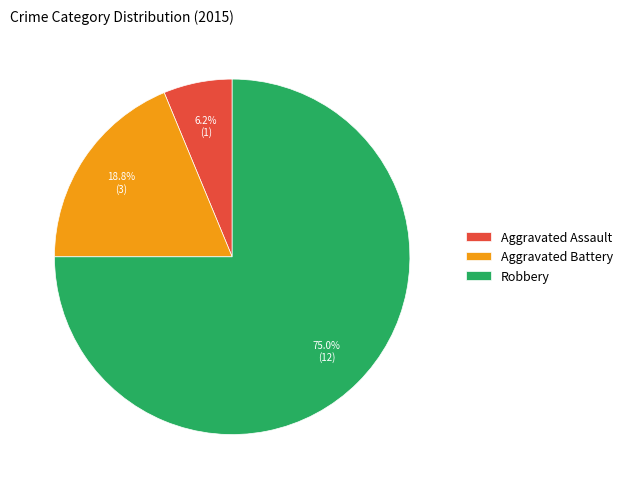

Which has a higher value, Robbery or Aggravated Battery?

Robbery